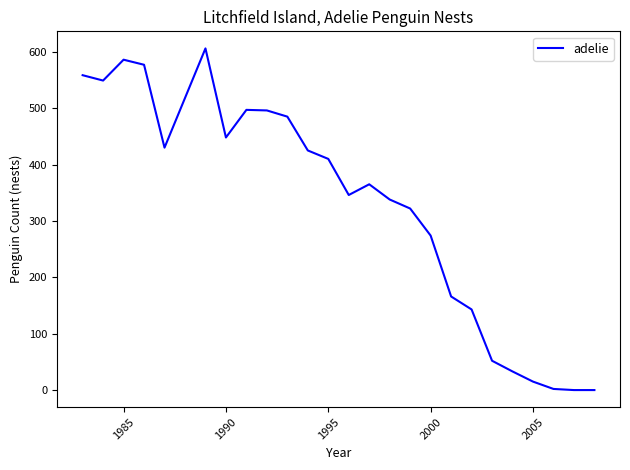

What is the difference between the maximum and minimum values?

606.0